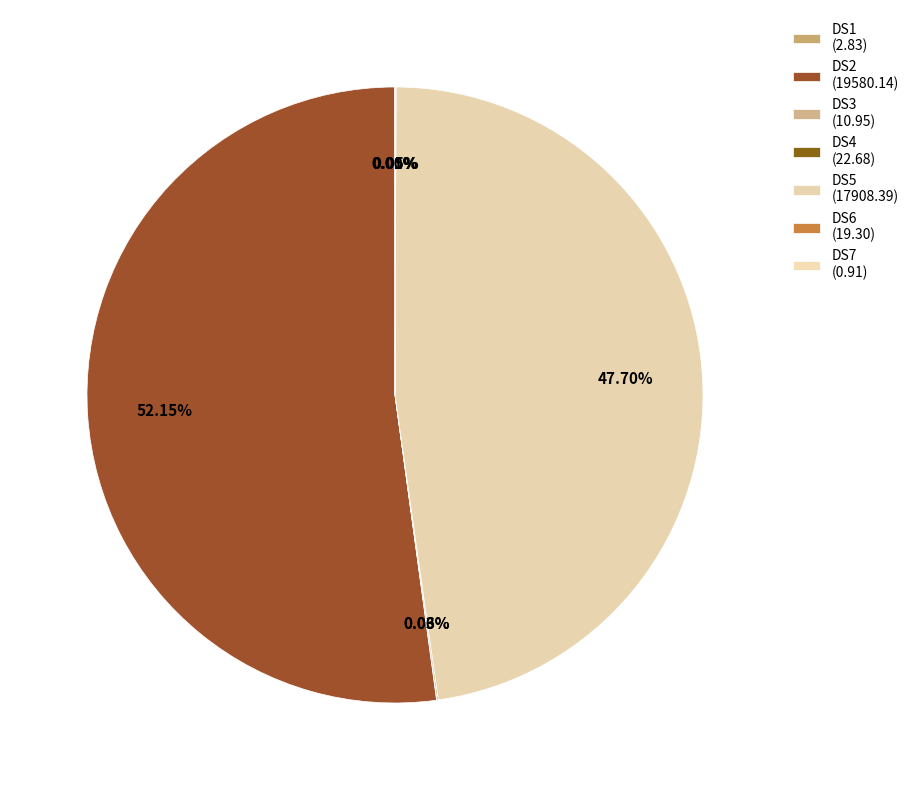

How many slices are in this pie chart?

7